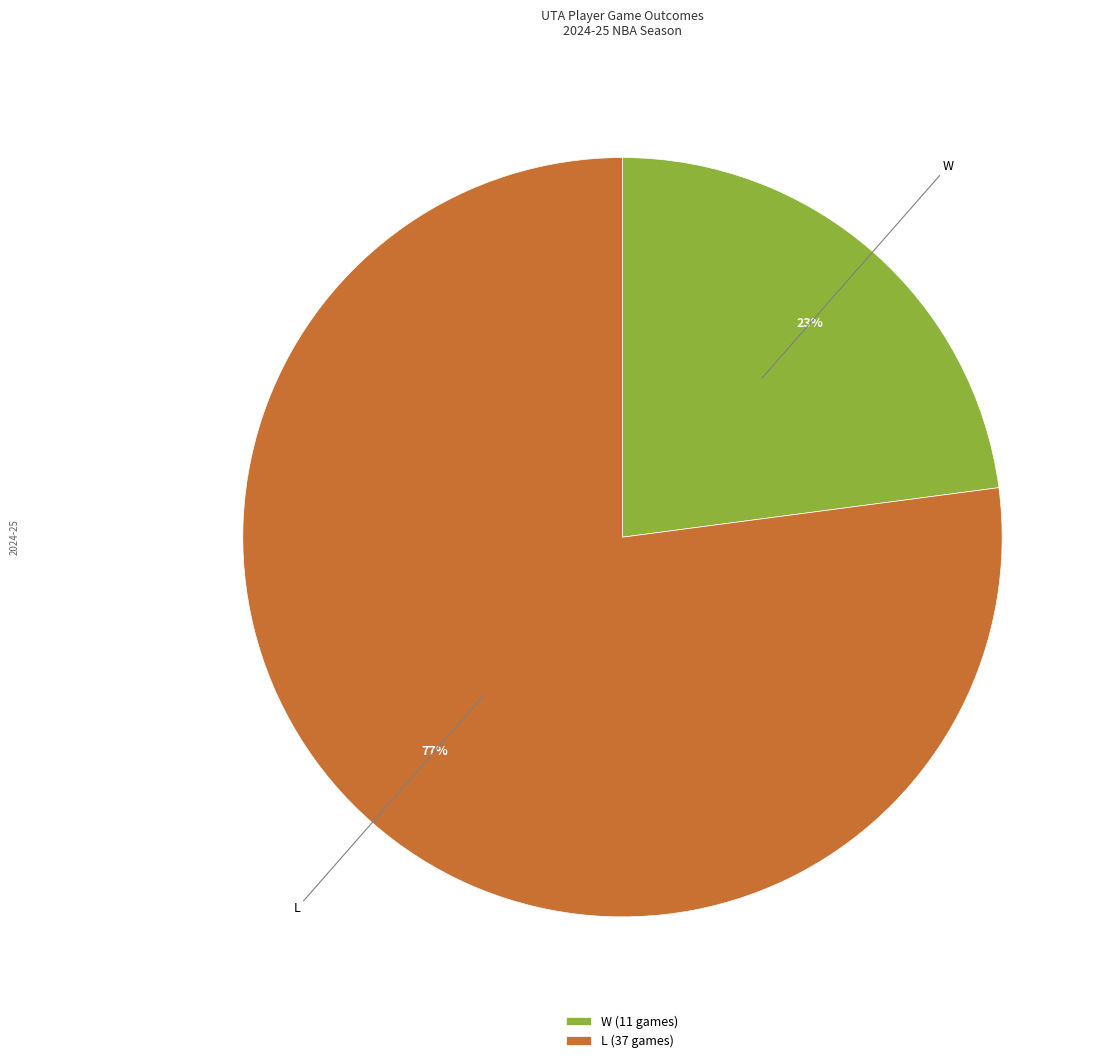

Which slice is the smallest?

W